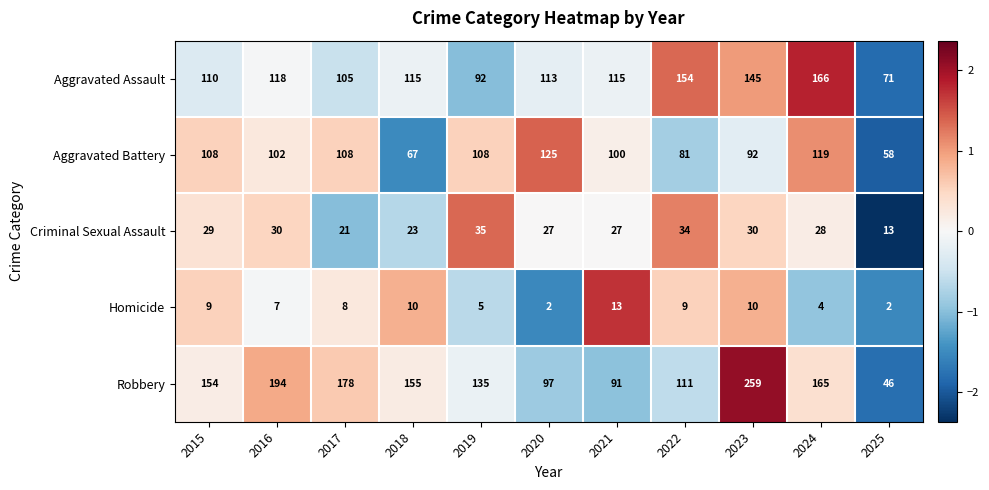

What is the approximate value of Criminal Sexual Assault at 2020, to the nearest 10?

30